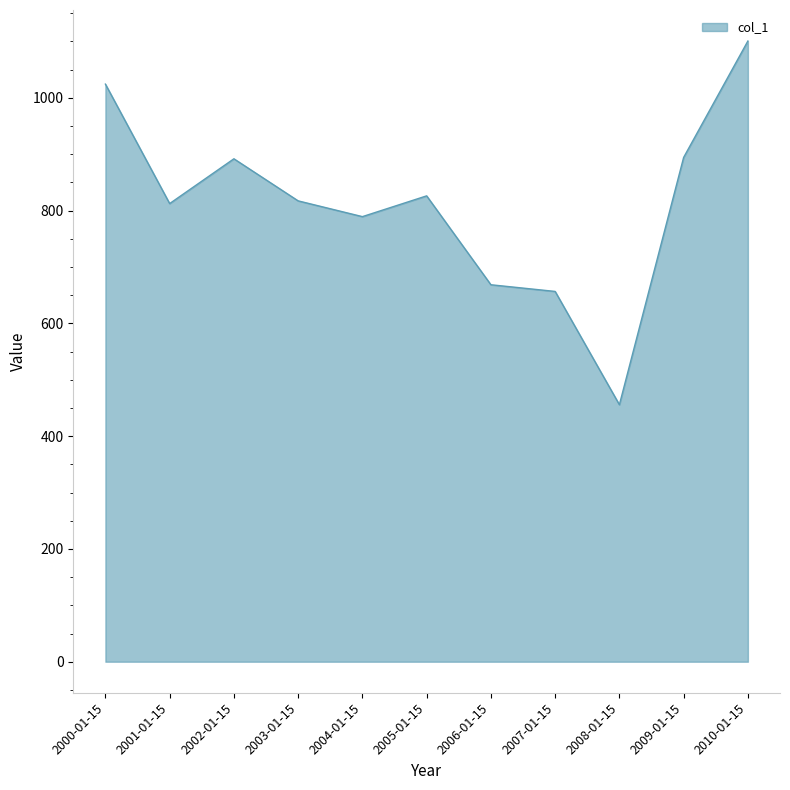

What is the sum of the values at 2000-01-15 and 2003-01-15?

1841.6